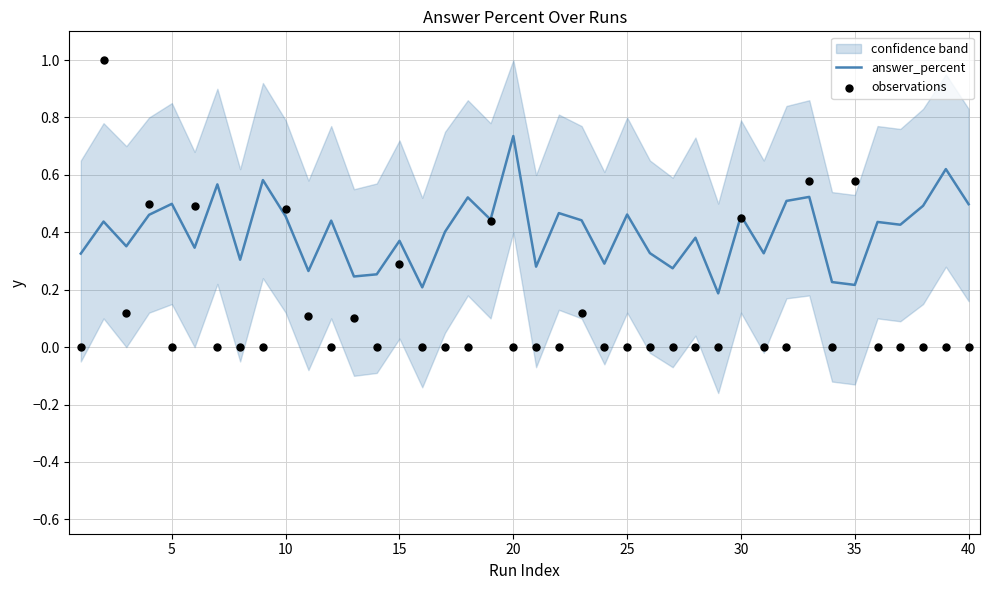

At which label does answer_percent reach its peak?

20